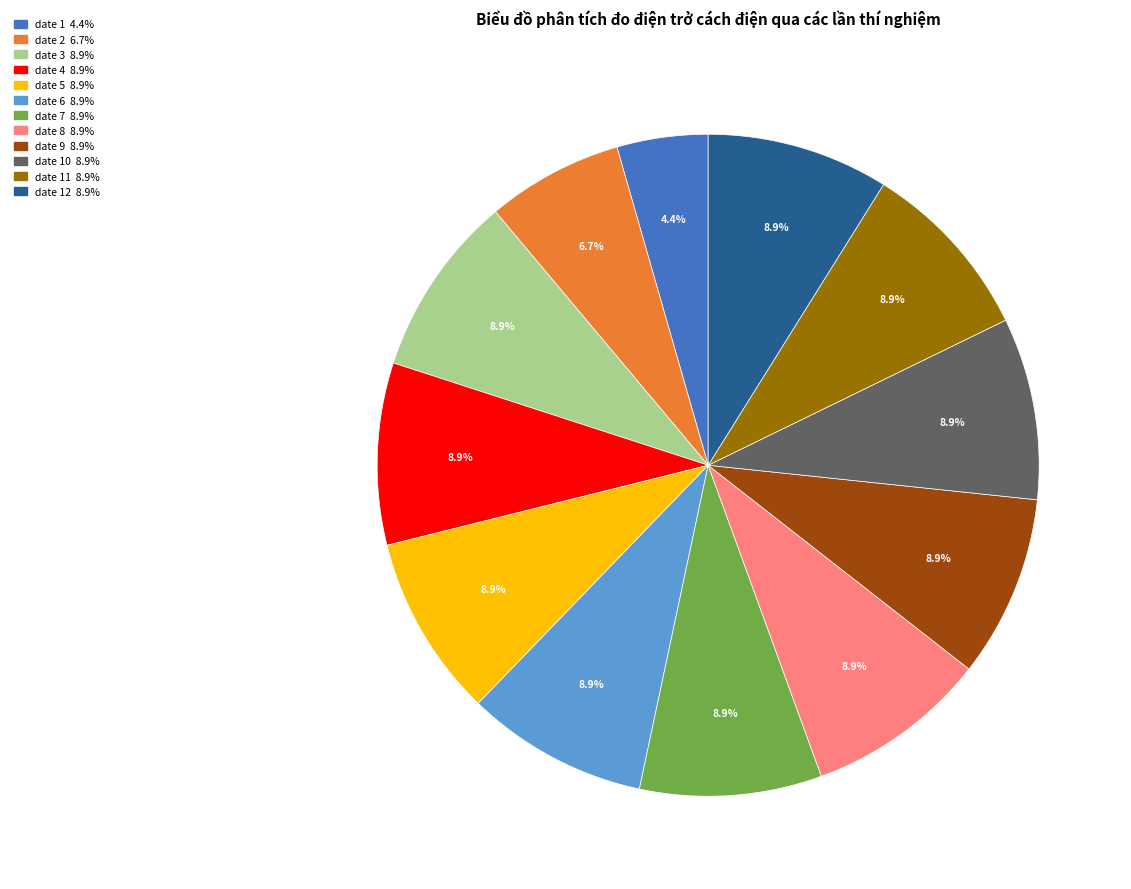

Is there a majority slice in this chart?

No